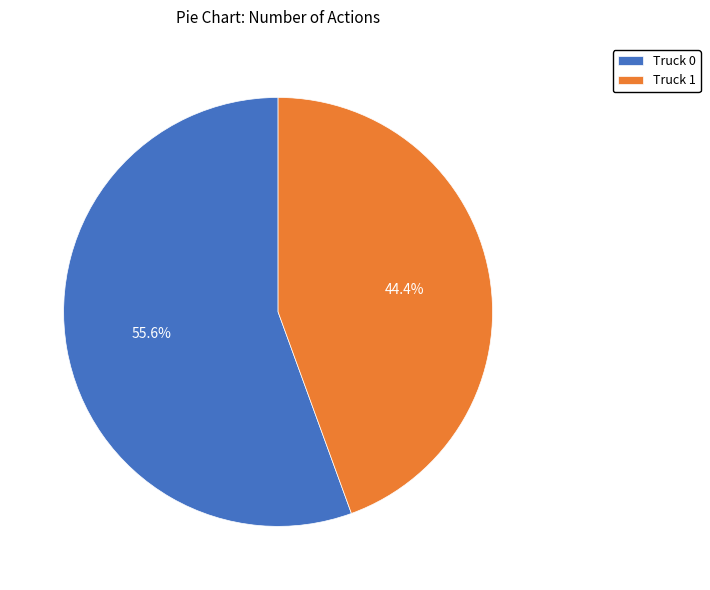

Rank the categories by value from lowest to highest.

Truck 1, Truck 0